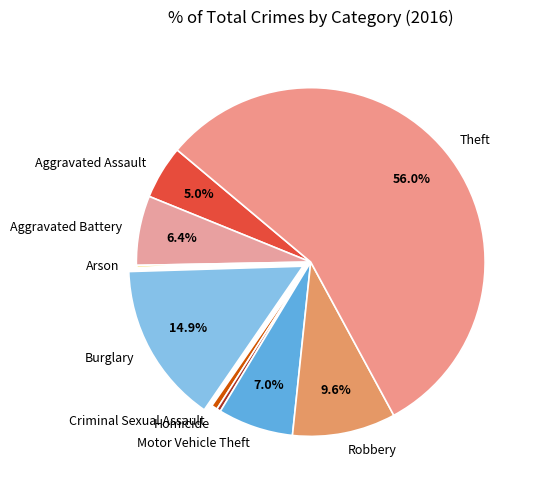

To the nearest percent, what is the combined percentage of Burglary and Theft?

71%